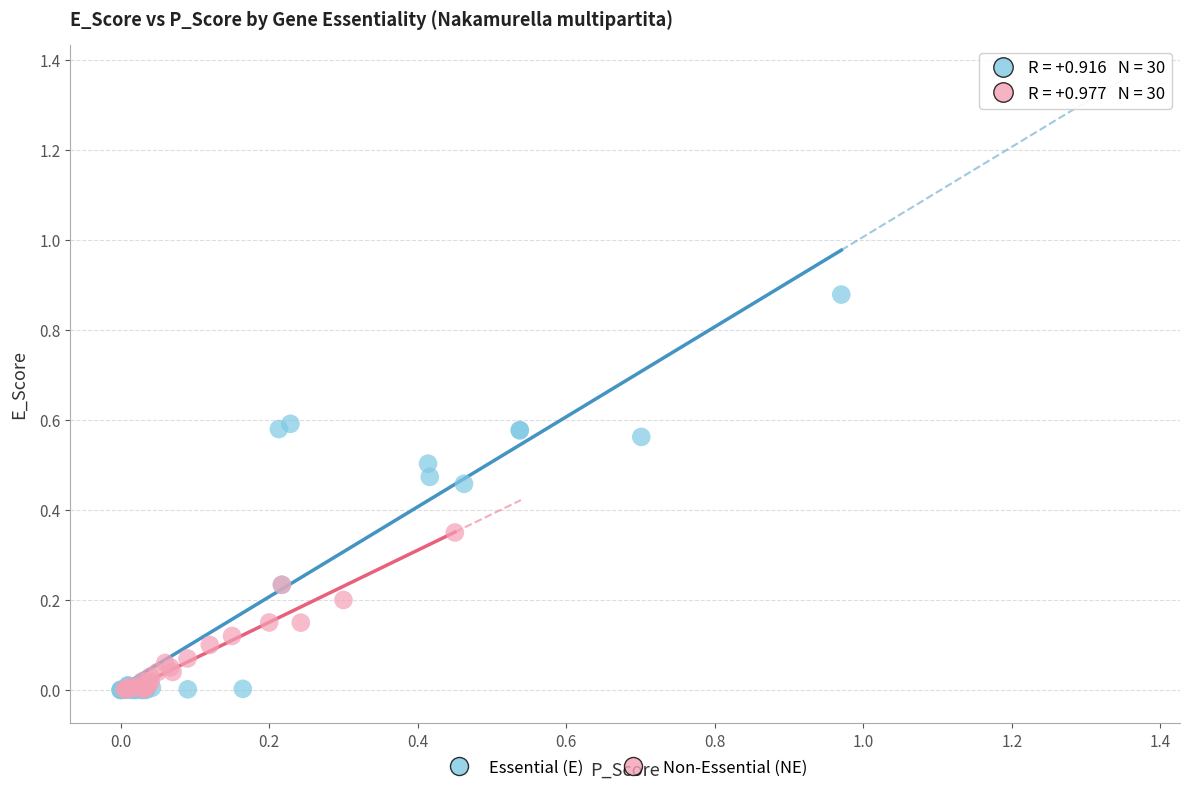

Which series has the largest Y range (max minus min)?

Essential (E)